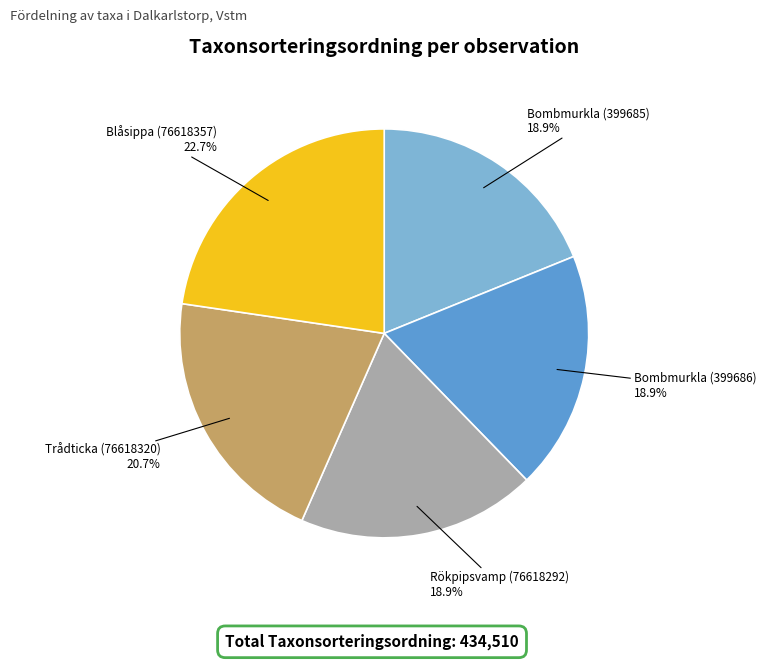

To the nearest percent, what percentage of the pie is Bombmurkla (399686)?

19%